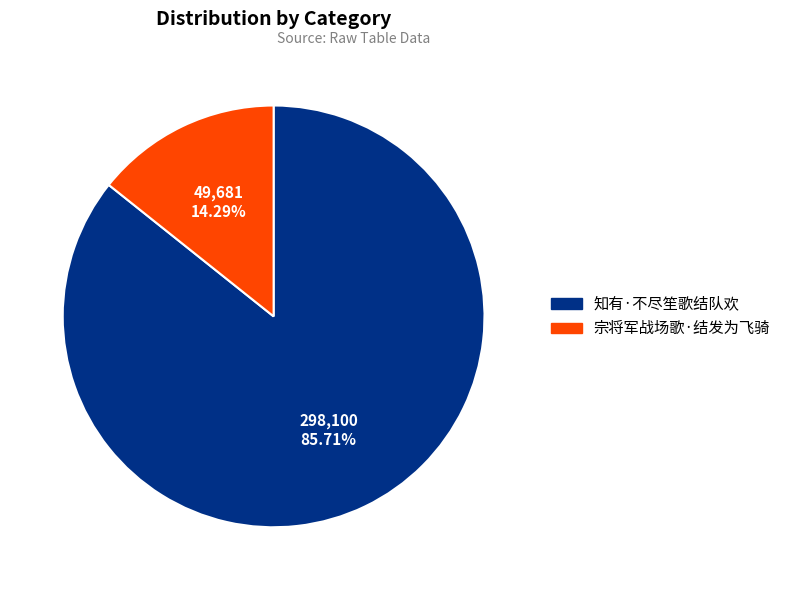

Which category has the biggest portion of the pie?

知有·不尽笙歌结队欢